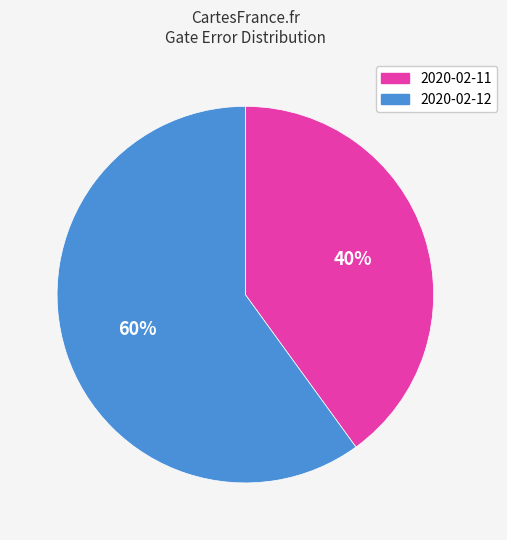

Rank the categories by value from lowest to highest.

2020-02-11, 2020-02-12